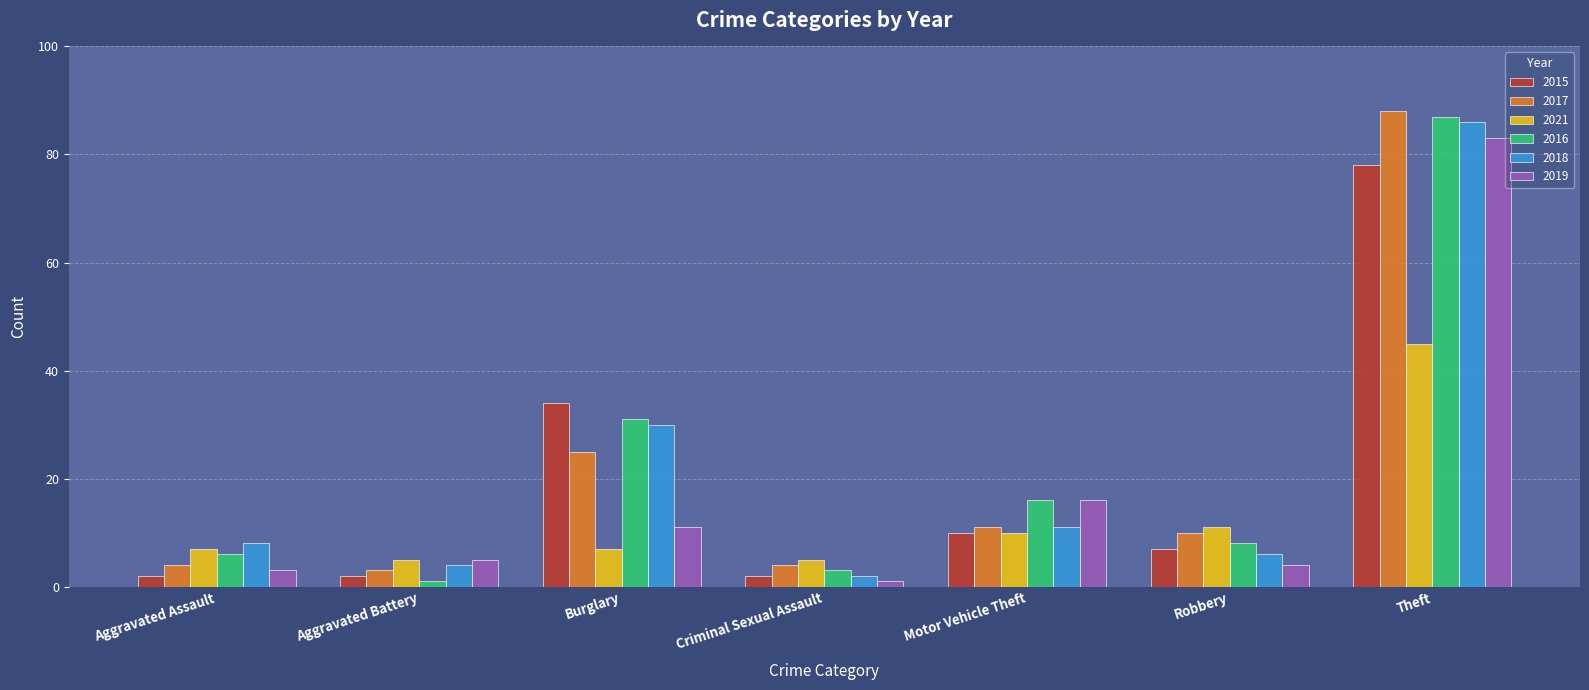

Reading left to right, list all the values displayed in this chart.

2015: 2	2	34	2	10	7	78
2017: 4	3	25	4	11	10	88
2021: 7	5	7	5	10	11	45
2016: 6	1	31	3	16	8	87
2018: 8	4	30	2	11	6	86
2019: 3	5	11	1	16	4	83